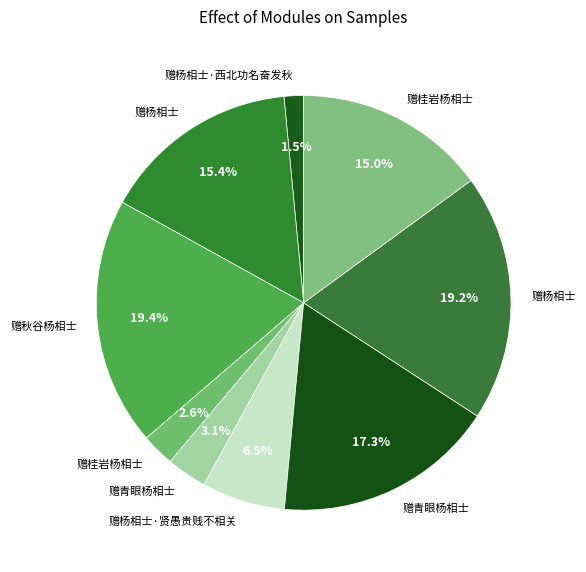

How many slices are in this pie chart?

9